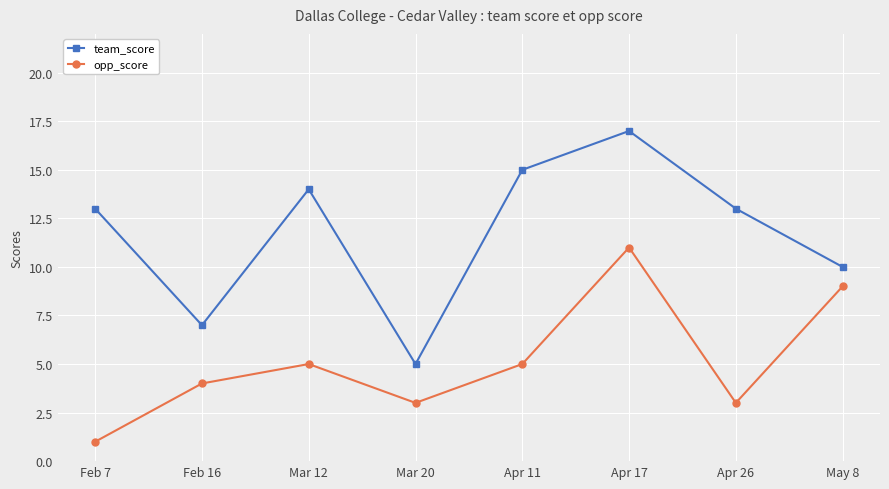

How many lines are shown in the chart?

2